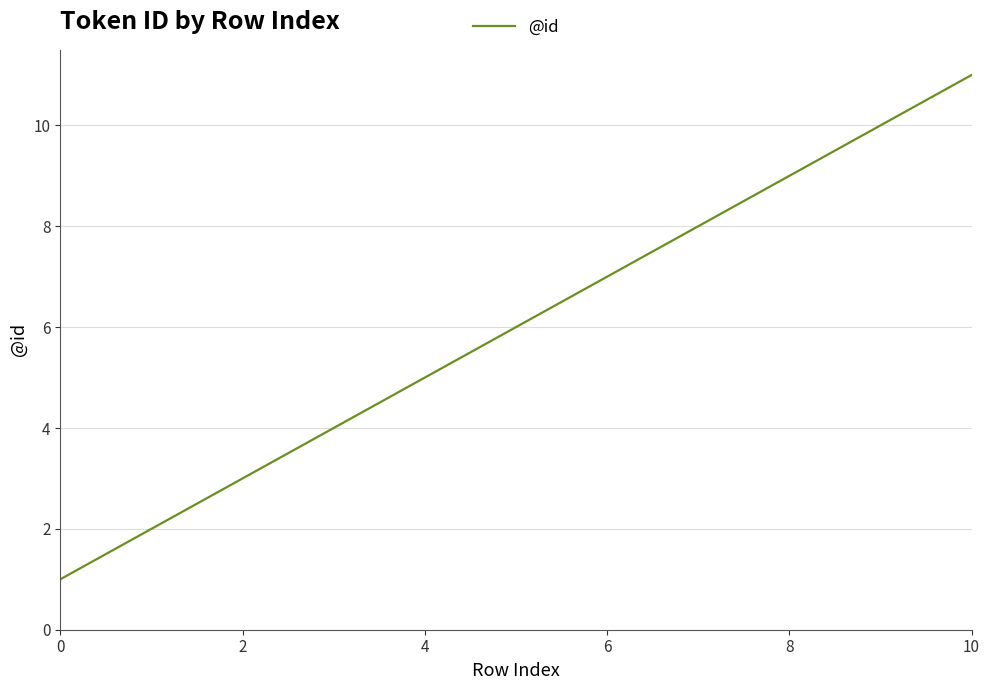

What is the maximum value shown in the chart?

11